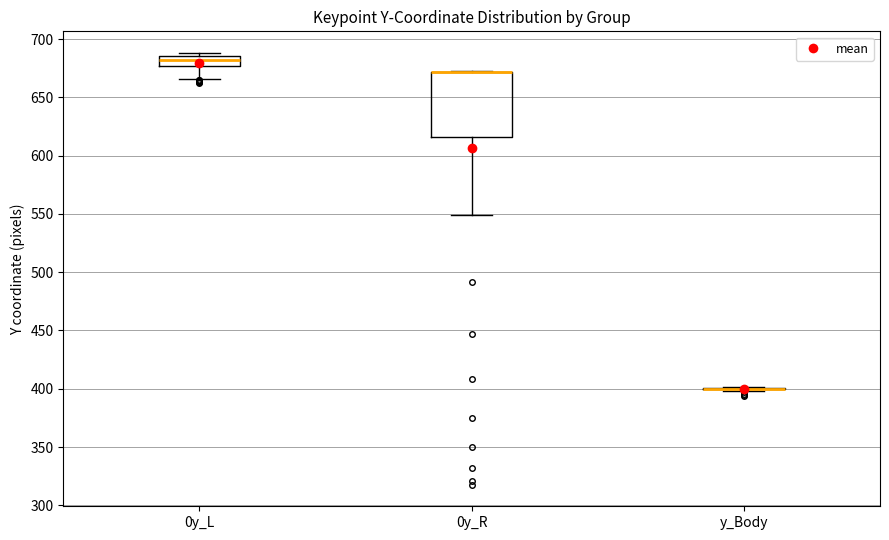

Where does the median line of the box for 0y_L sit on the y-axis? The values are not printed on the chart, so give them approximately, as read against the axis.

680